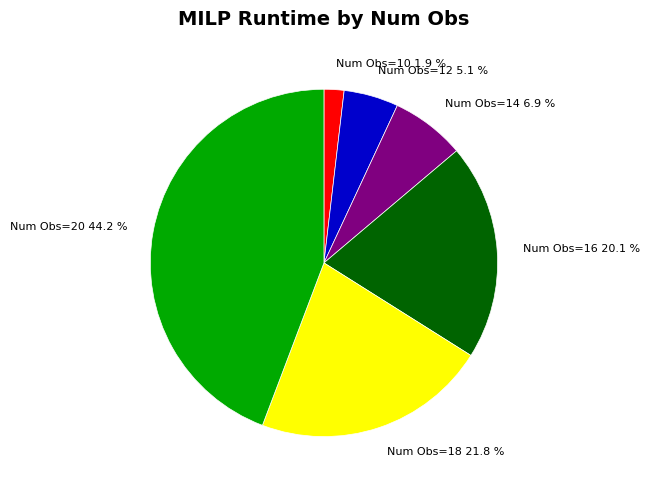

To the nearest percent, what is the difference between the largest and smallest slice percentages?

42%